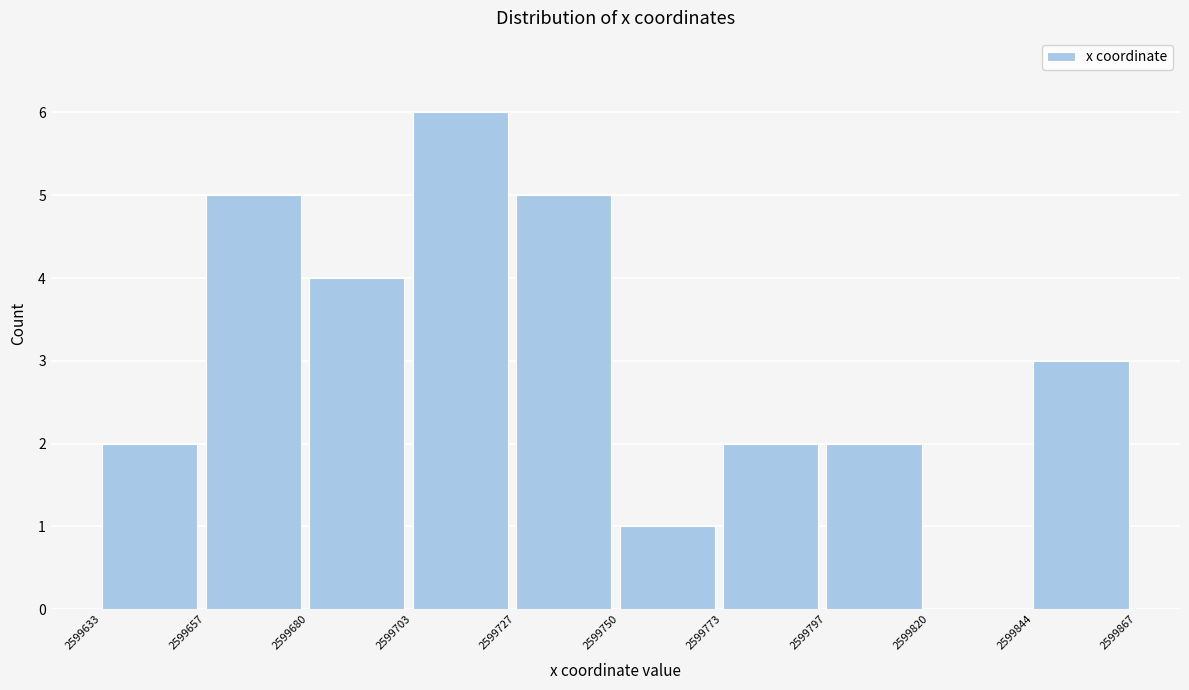

Over which range of the x-axis is the bar tallest?

2599703 to 2599727